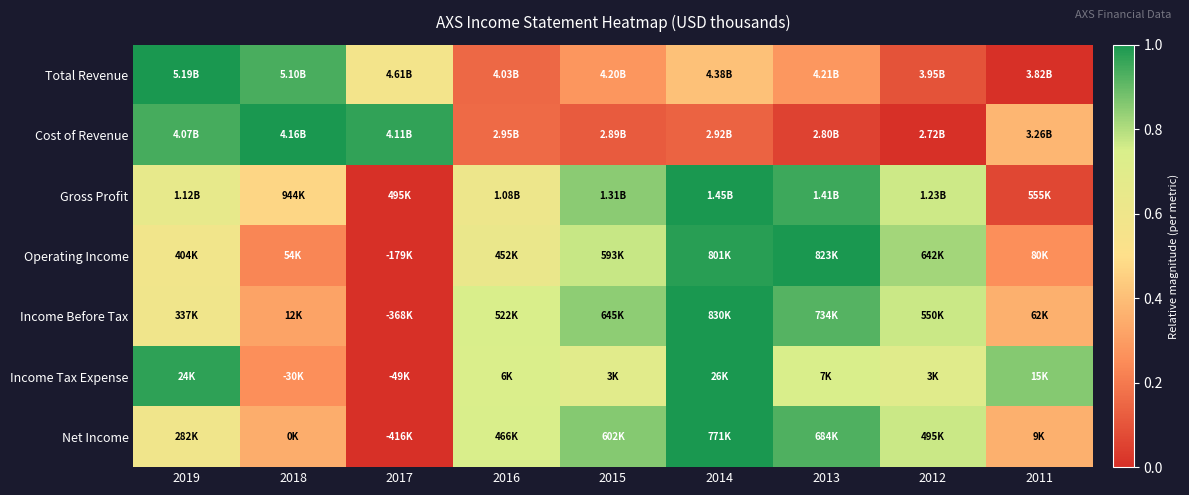

Reading right to left, what are all the values shown in this chart?

Total Revenue: 2011=0.0	2012=0.1	2013=0.3	2014=0.4	2015=0.3	2016=0.2	2017=0.6	2018=0.9	2019=1.0
Cost of Revenue: 2011=0.4	2012=0.0	2013=0.1	2014=0.1	2015=0.1	2016=0.2	2017=1.0	2018=1.0	2019=0.9
Gross Profit: 2011=0.1	2012=0.8	2013=1.0	2014=1.0	2015=0.8	2016=0.6	2017=0.0	2018=0.5	2019=0.7
Operating Income: 2011=0.3	2012=0.8	2013=1.0	2014=1.0	2015=0.8	2016=0.6	2017=0.0	2018=0.2	2019=0.6
Income Before Tax: 2011=0.4	2012=0.8	2013=0.9	2014=1.0	2015=0.8	2016=0.7	2017=0.0	2018=0.3	2019=0.6
Income Tax Expense: 2011=0.9	2012=0.7	2013=0.7	2014=1.0	2015=0.7	2016=0.7	2017=0.0	2018=0.3	2019=1.0
Net Income: 2011=0.4	2012=0.8	2013=0.9	2014=1.0	2015=0.9	2016=0.7	2017=0.0	2018=0.4	2019=0.6